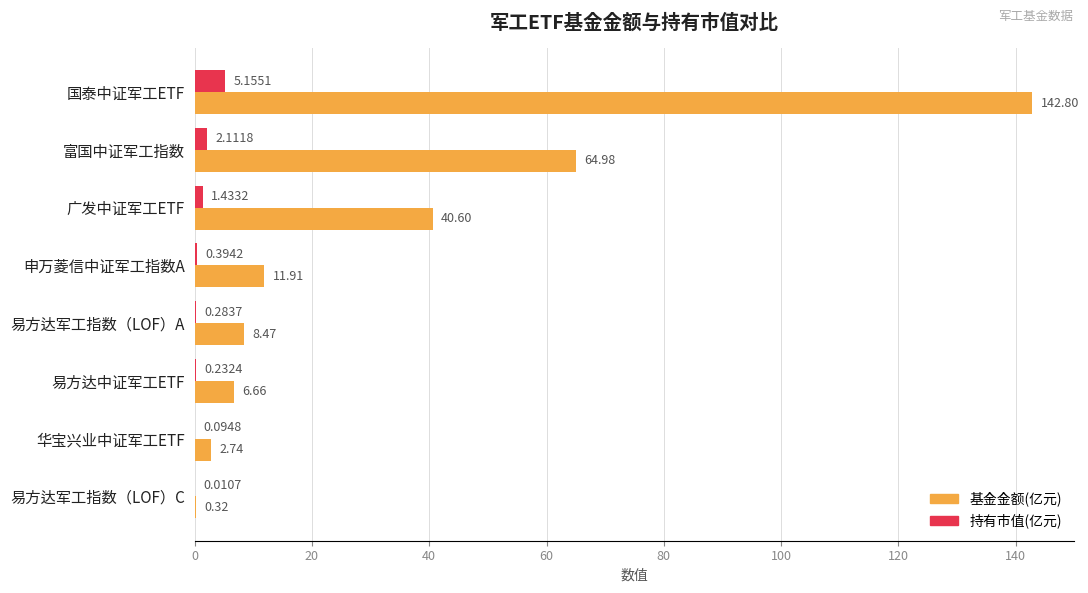

How many categories are shown in the chart?

8